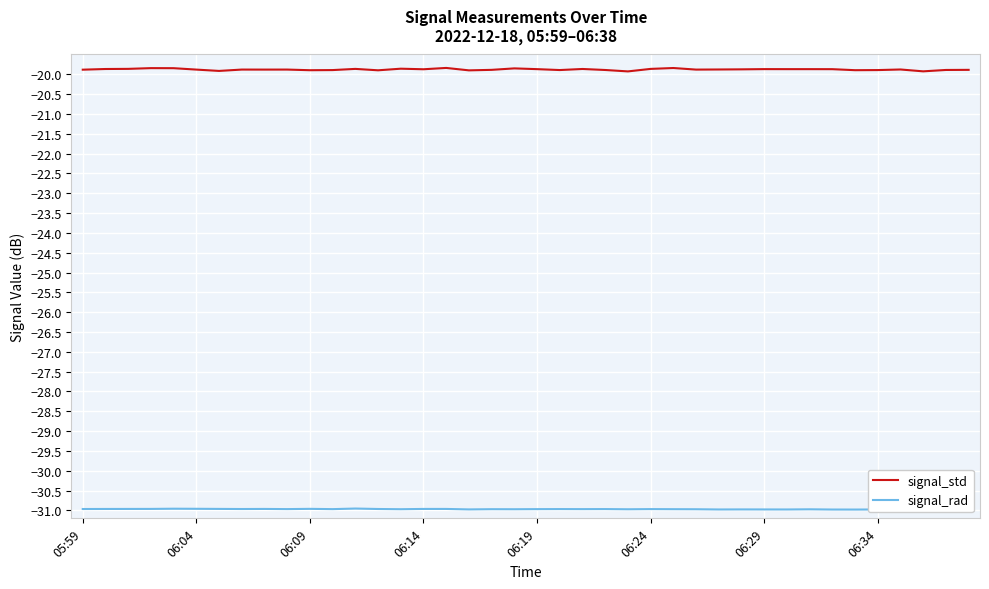

In signal_rad, how many points are lower than both neighbors (excluding endpoints)?

11